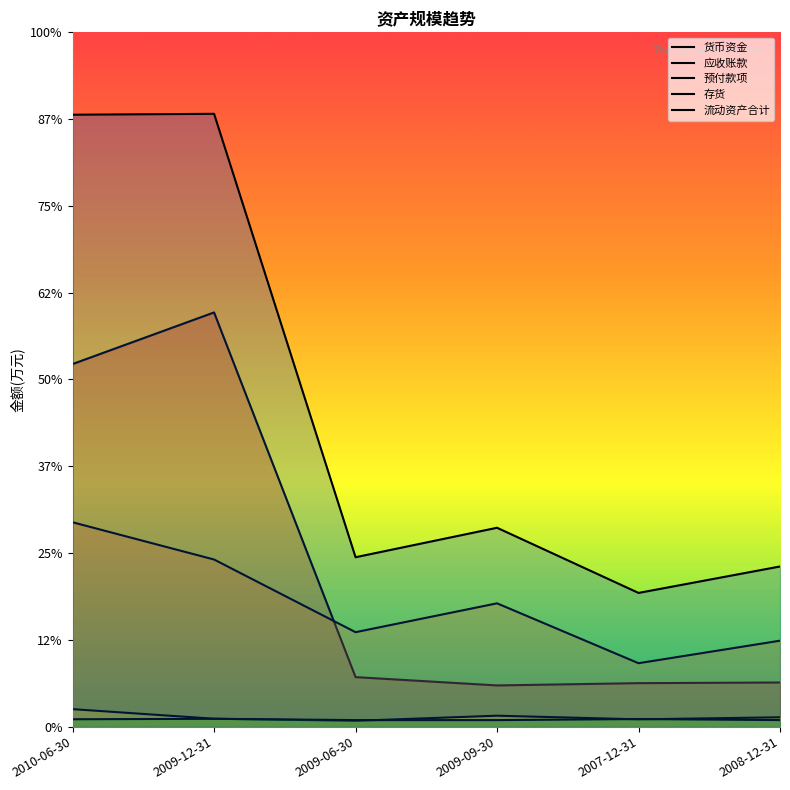

What is the maximum value for 预付款项?

4029